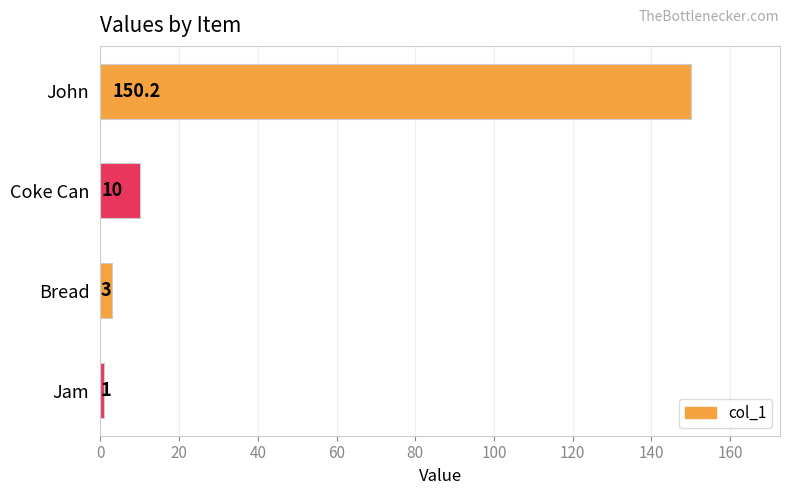

What is the smallest value displayed?

1.0